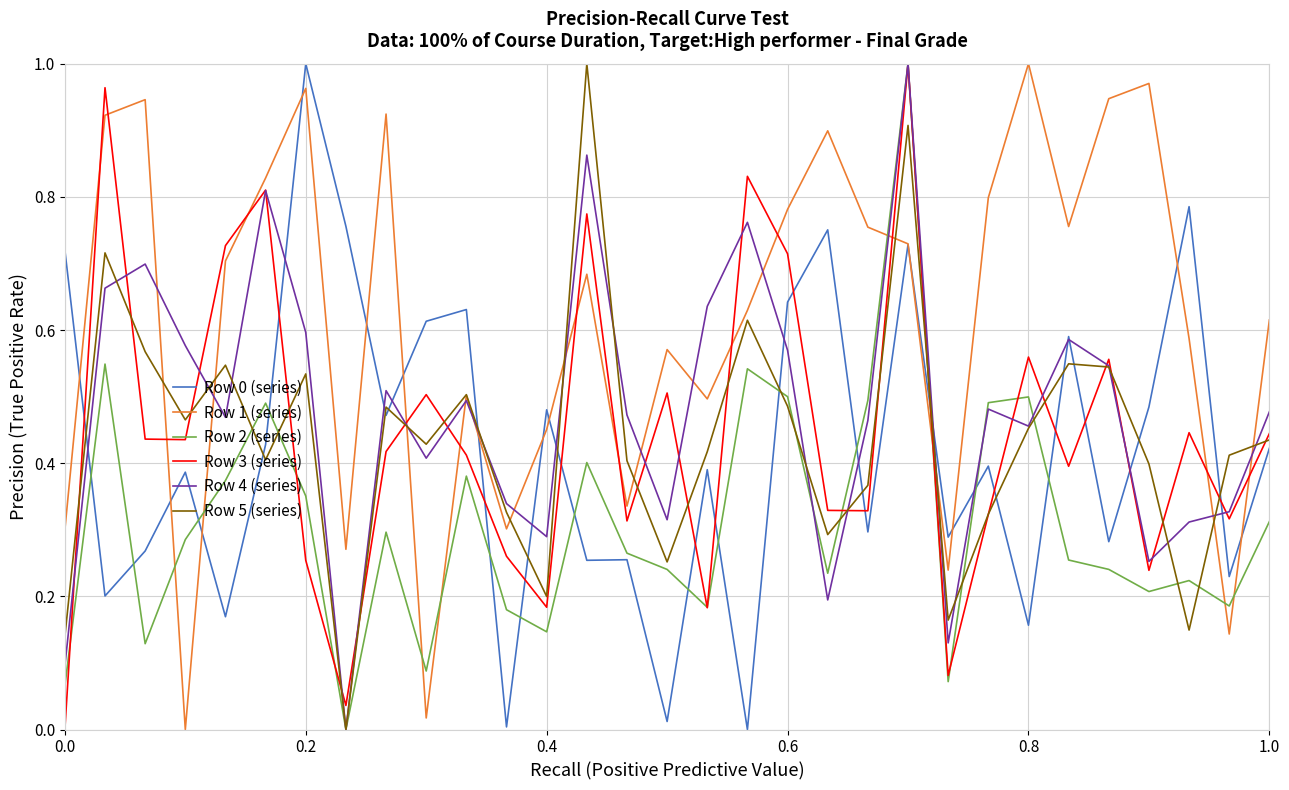

Which series has the largest total across all categories?

Row 1 (series)